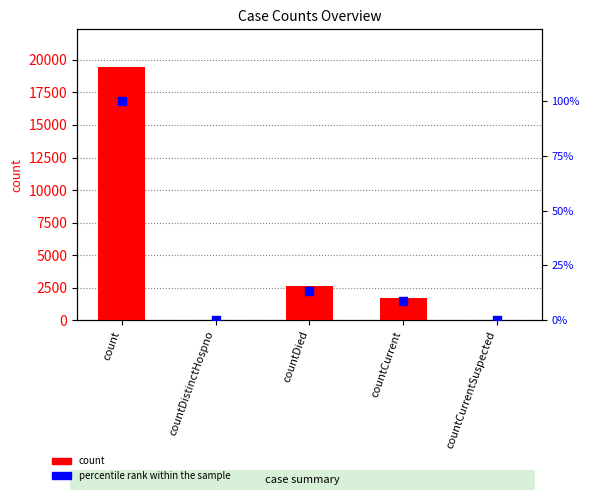

At how many categories does at least one series exceed 5583?

1